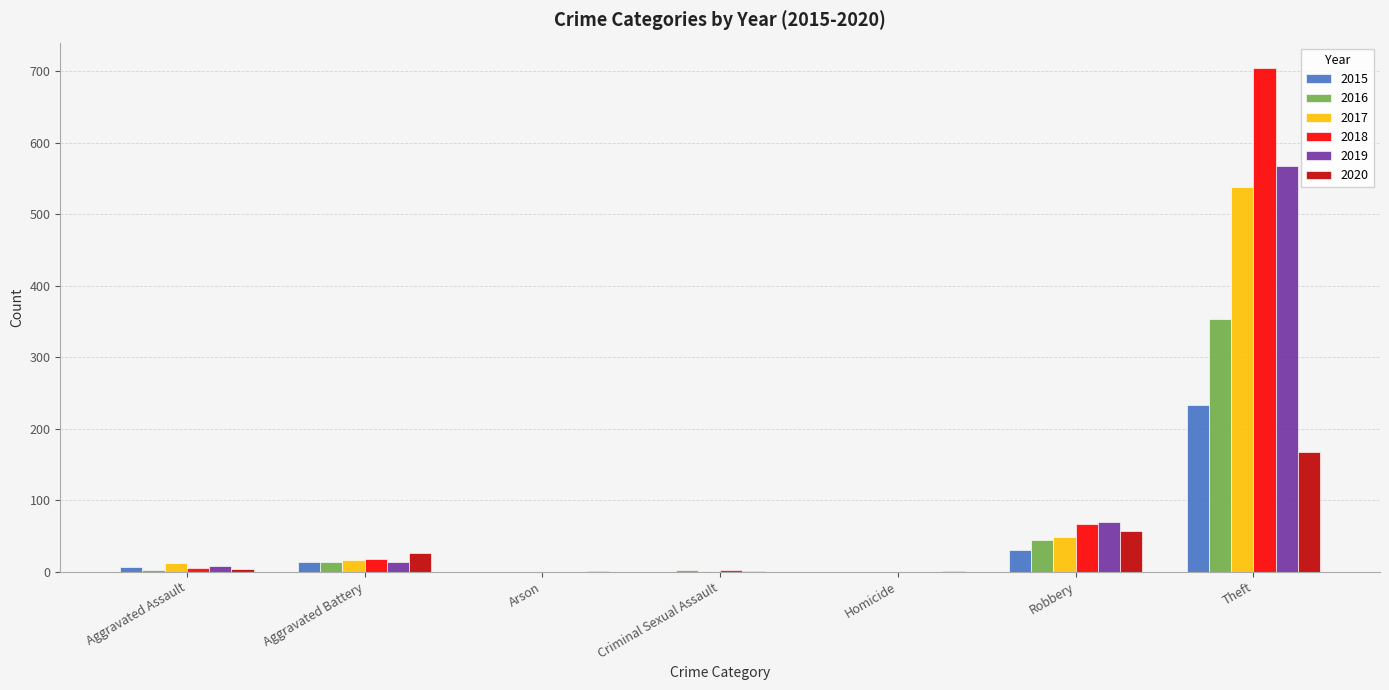

Which series has the largest total across all categories?

2018